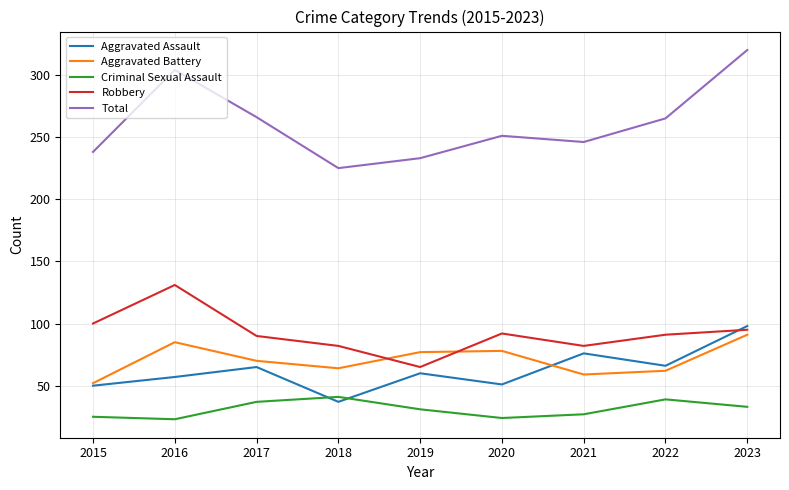

Which series ends up on top after the final intersection of Aggravated Assault and Criminal Sexual Assault?

Aggravated Assault